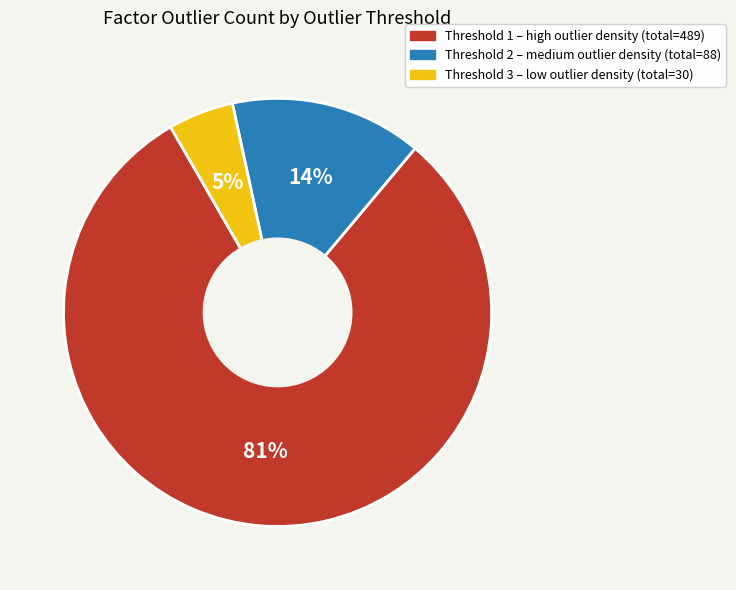

The Threshold 3 slice represents 28% of the pie. True or false?

False